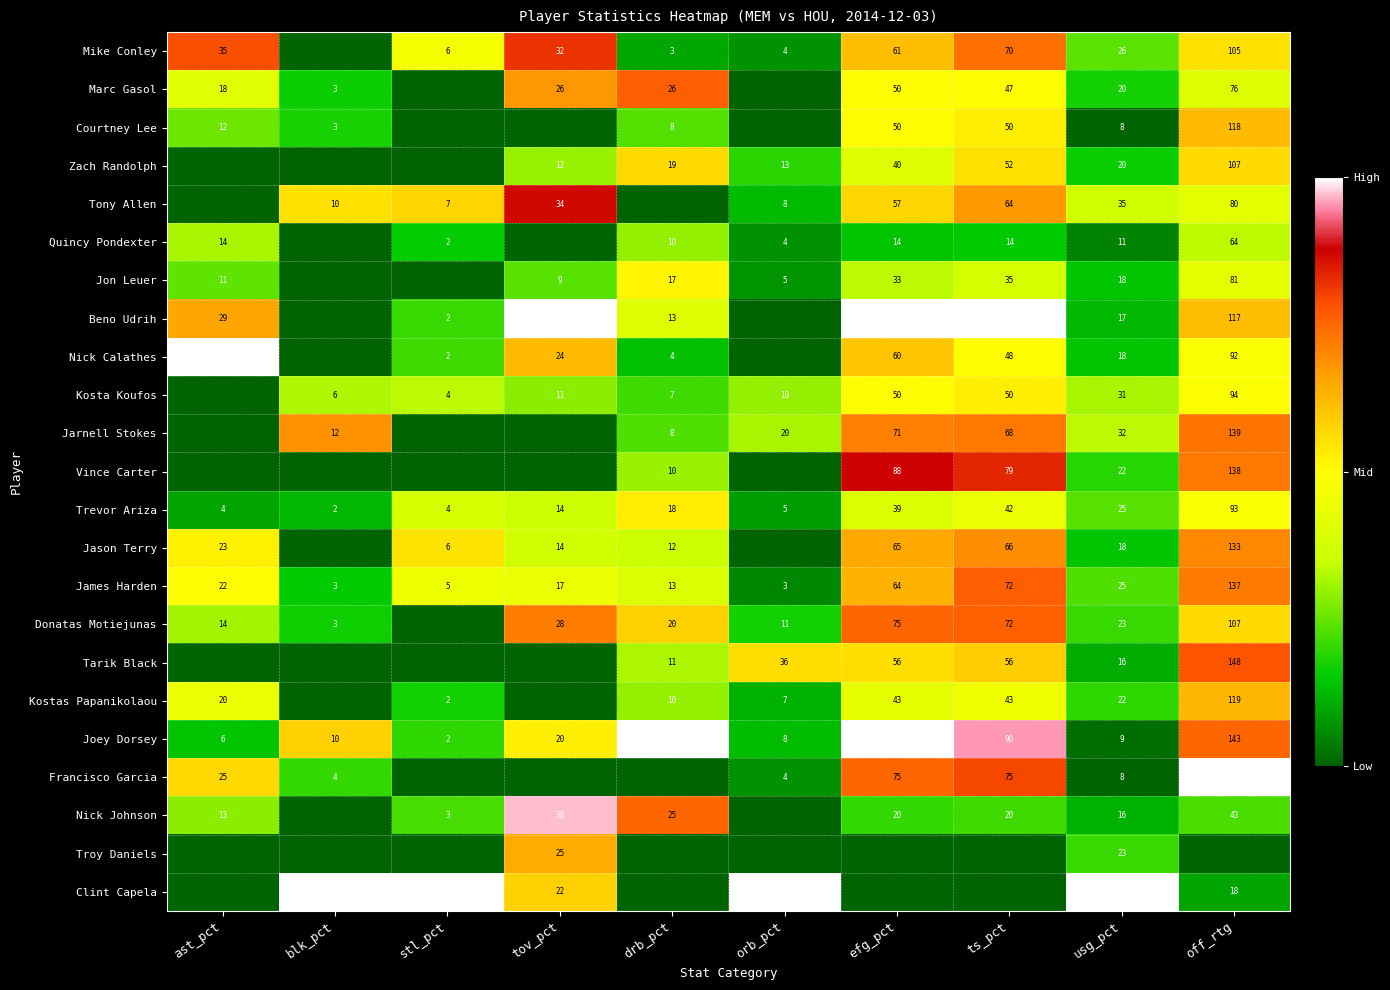

True or false: Jason Terry has a value of 66 at ts_pct.

True